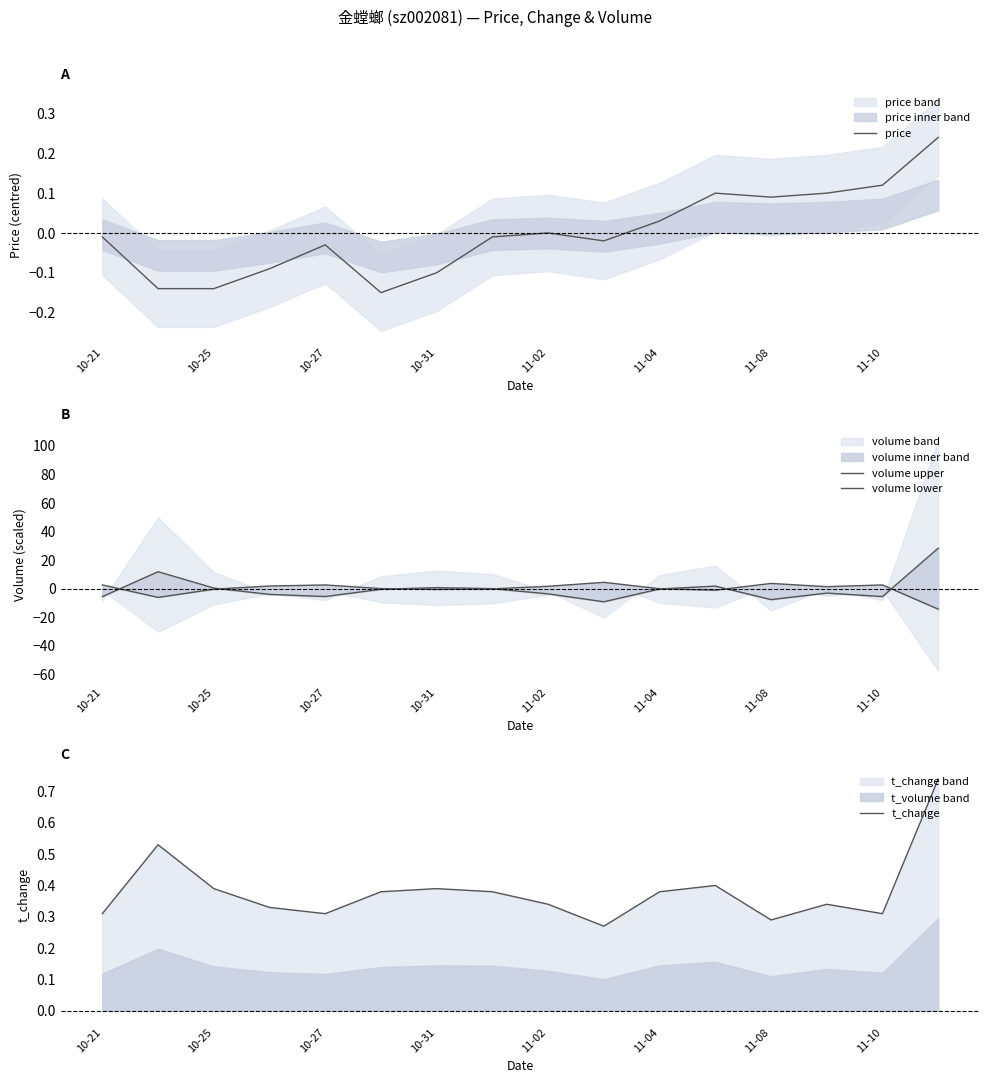

Which series has the widest spread of values?

volume upper